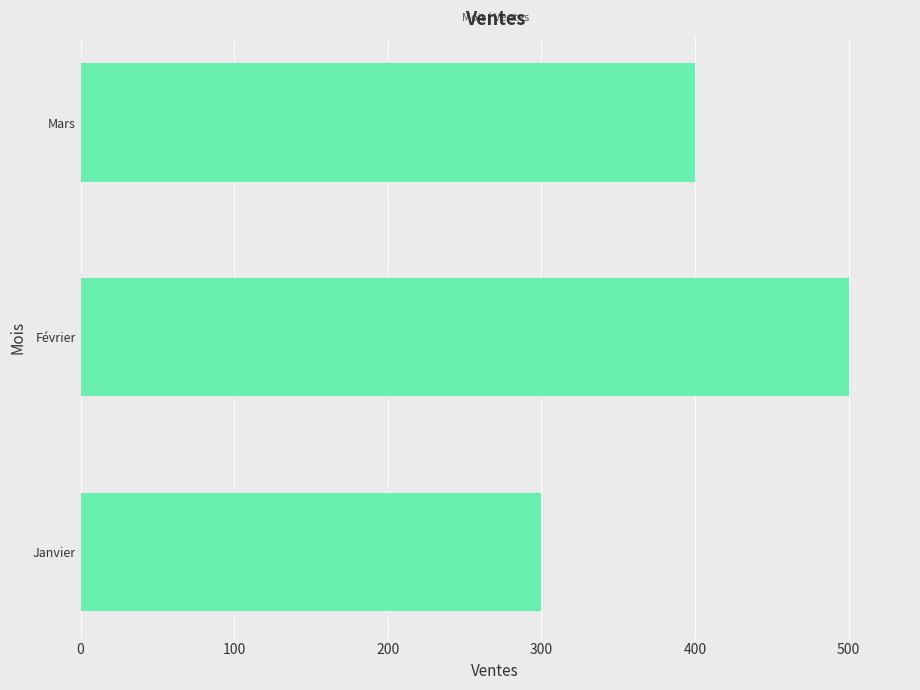

Reading bottom to top, list all the values displayed in this chart.

Janvier=300	Février=500	Mars=400